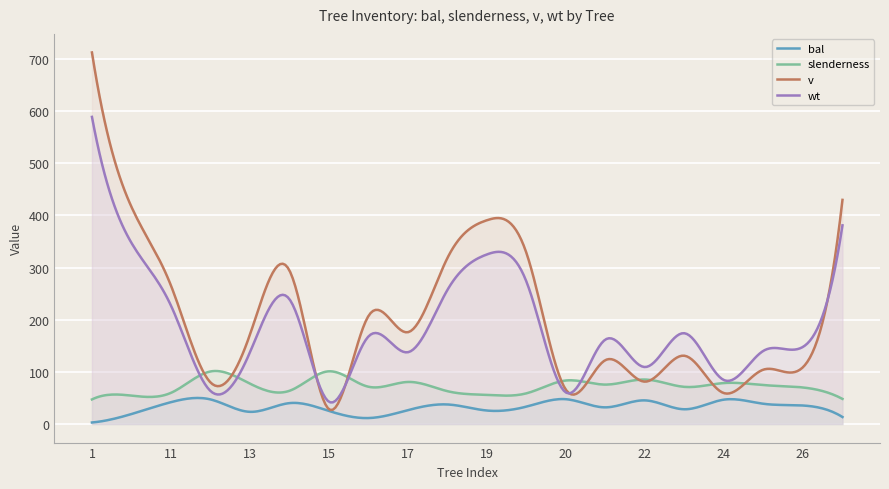

True or false: v has a value of 128.3 at 22.

False